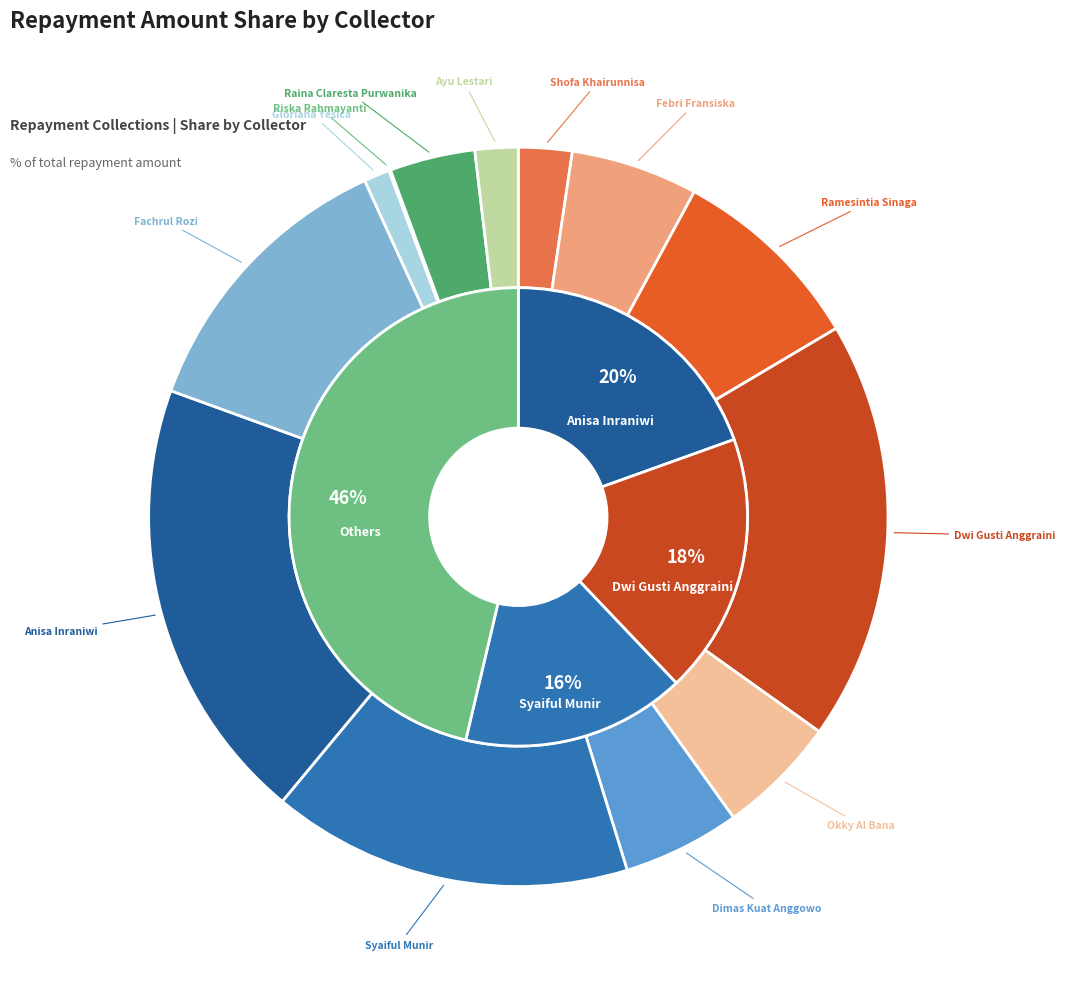

Combined, what portion of the pie is Dimas Kuat Anggowo and Fachrul Rozi?

17.8%